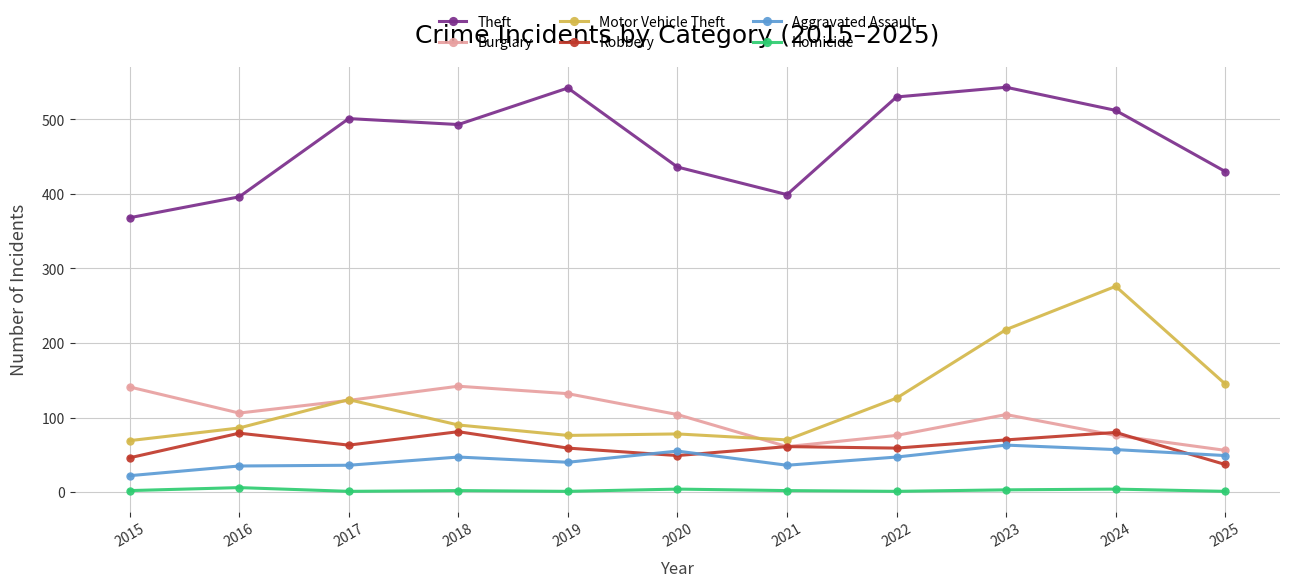

Which series has the largest range (max minus min)?

Motor Vehicle Theft